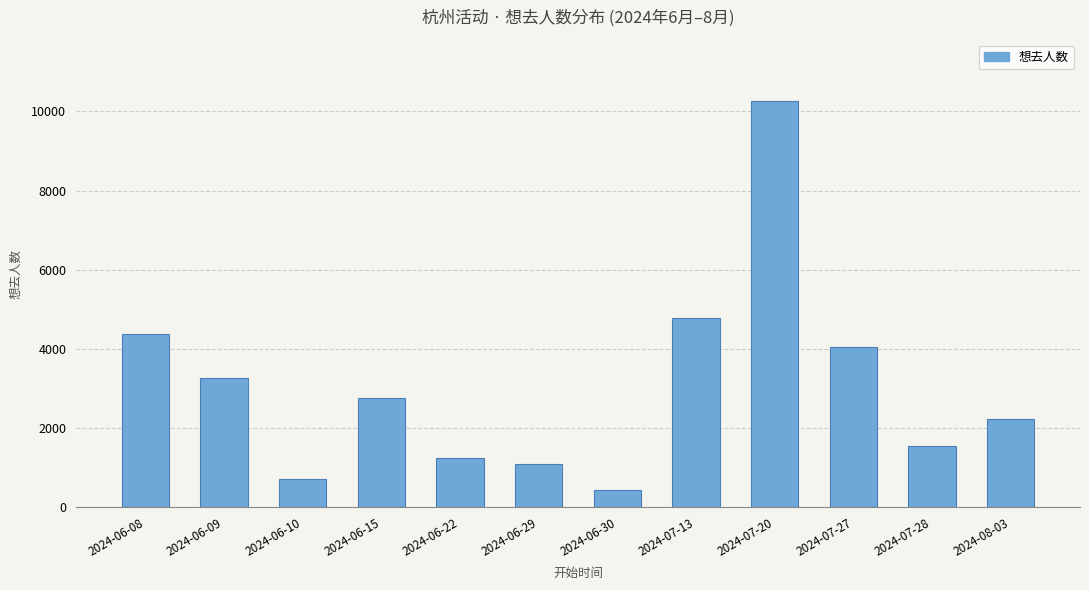

Approximately how many times larger is the value at 2024-06-08 compared to 2024-06-30?

9.9